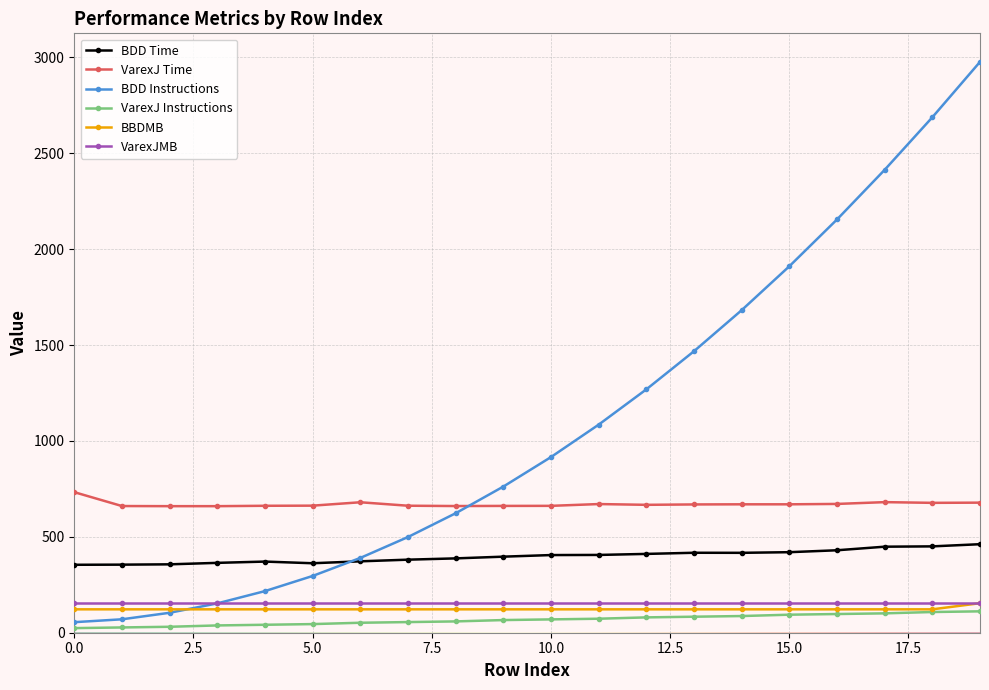

What is the value of the BBDMB point at the 9th from the left?

122.0